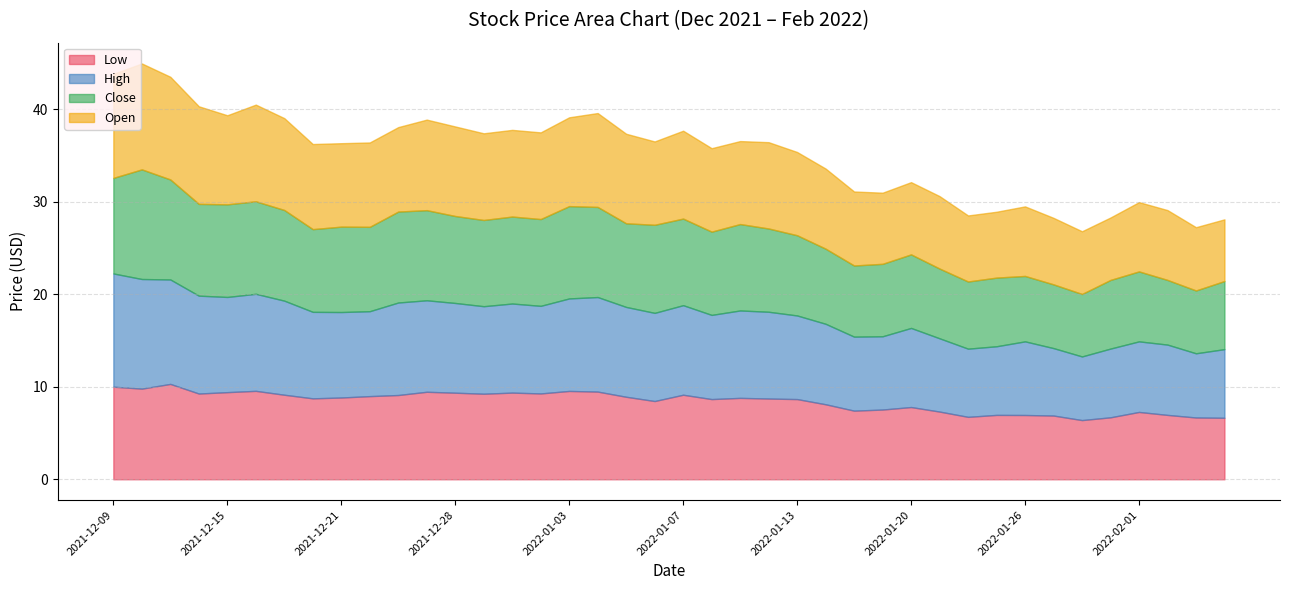

How many times do Open and Close cross each other?

19